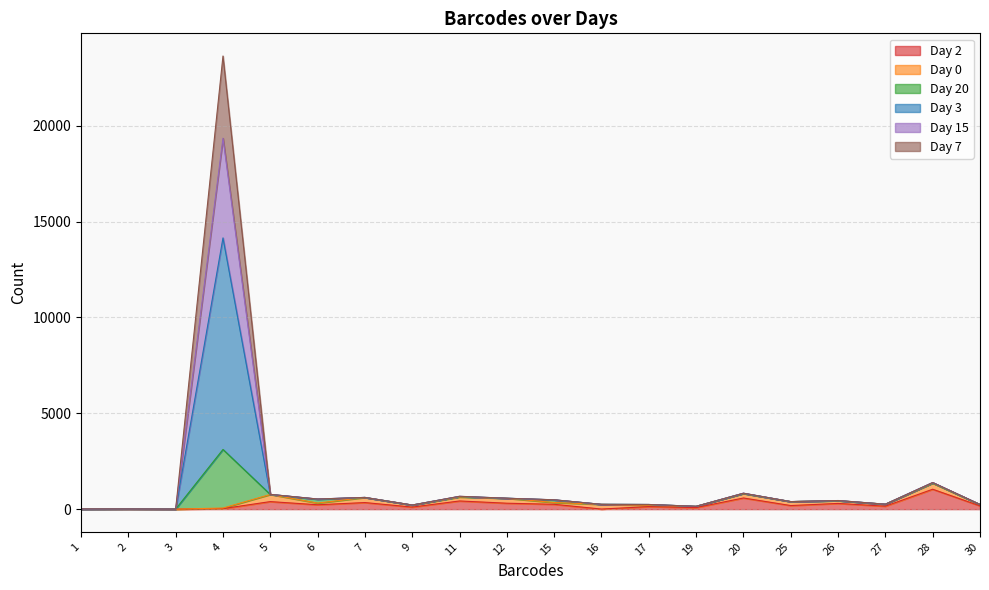

What is the greatest value displayed?

23633